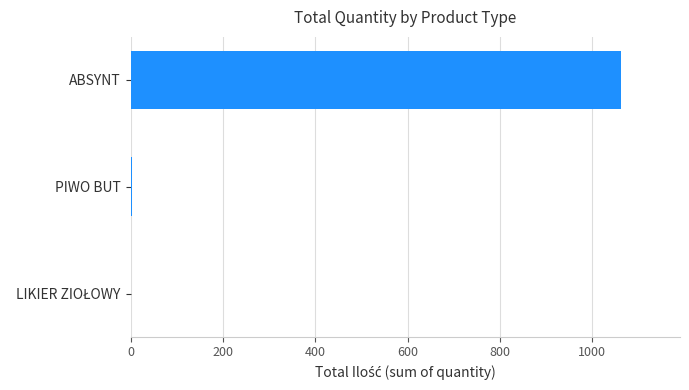

Are the bars horizontal?

Yes